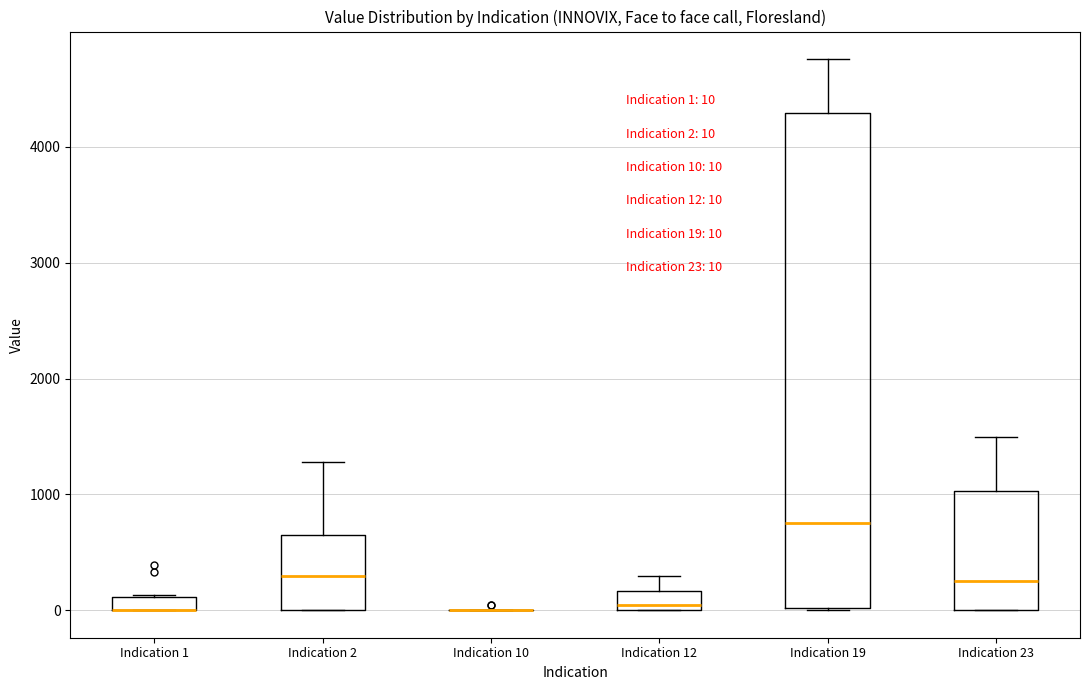

Which box is the tallest, from its lower edge to its upper edge?

Indication 19